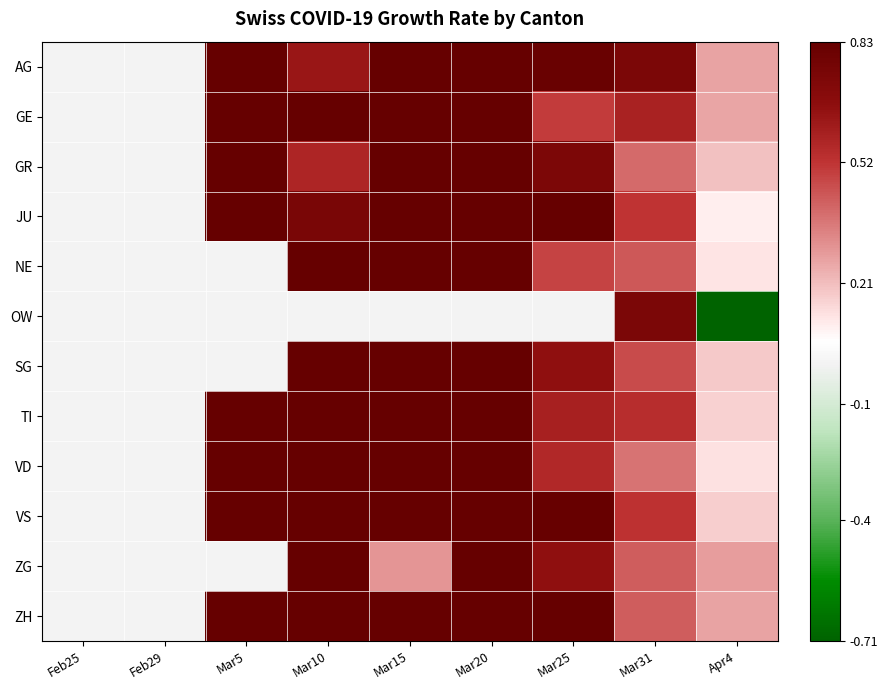

Reading left to right, extract all data points from this chart.

AG: Feb25=0.0	Feb29=0.0	Mar5=2.7	Mar10=0.6	Mar15=1.4	Mar20=3.1	Mar25=0.8	Mar31=0.7	Apr4=0.3
GE: Feb25=0.0	Feb29=0.0	Mar5=1.5	Mar10=3.0	Mar15=4.4	Mar20=2.1	Mar25=0.5	Mar31=0.6	Apr4=0.3
GR: Feb25=0.0	Feb29=0.0	Mar5=1.3	Mar10=0.6	Mar15=2.2	Mar20=2.2	Mar25=0.7	Mar31=0.4	Apr4=0.2
JU: Feb25=0.0	Feb29=0.0	Mar5=3.0	Mar10=0.8	Mar15=1.7	Mar20=1.3	Mar25=1.1	Mar31=0.5	Apr4=0.1
NE: Feb25=0.0	Feb29=0.0	Mar5=0.0	Mar10=2.4	Mar15=1.4	Mar20=1.6	Mar25=0.5	Mar31=0.4	Apr4=0.1
OW: Feb25=0.0	Feb29=0.0	Mar5=0.0	Mar10=0.0	Mar15=0.0	Mar20=0.0	Mar25=0.0	Mar31=0.7	Apr4=-1.0
SG: Feb25=0.0	Feb29=0.0	Mar5=0.0	Mar10=13.0	Mar15=2.6	Mar20=2.9	Mar25=0.7	Mar31=0.5	Apr4=0.2
TI: Feb25=0.0	Feb29=0.0	Mar5=11.5	Mar10=2.0	Mar15=2.9	Mar20=1.9	Mar25=0.6	Mar31=0.5	Apr4=0.2
VD: Feb25=0.0	Feb29=0.0	Mar5=22.0	Mar10=4.7	Mar15=3.4	Mar20=2.1	Mar25=0.6	Mar31=0.4	Apr4=0.1
VS: Feb25=0.0	Feb29=0.0	Mar5=4.0	Mar10=3.4	Mar15=4.2	Mar20=2.8	Mar25=0.8	Mar31=0.5	Apr4=0.2
ZG: Feb25=0.0	Feb29=0.0	Mar5=0.0	Mar10=4.0	Mar15=0.3	Mar20=2.7	Mar25=0.7	Mar31=0.4	Apr4=0.3
ZH: Feb25=0.0	Feb29=0.0	Mar5=2.8	Mar10=1.7	Mar15=3.0	Mar20=1.8	Mar25=0.9	Mar31=0.4	Apr4=0.3